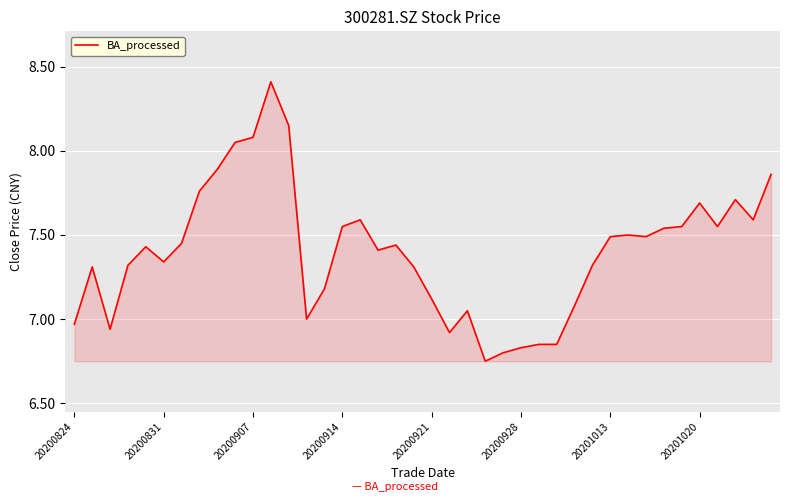

What is the greatest value displayed?

8.4